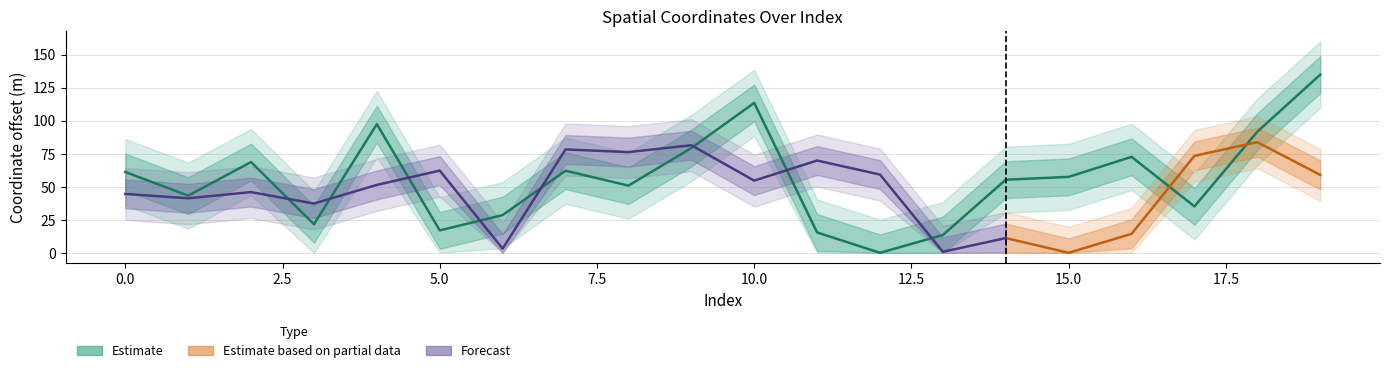

Is this an area chart (filled region under the line)?

No